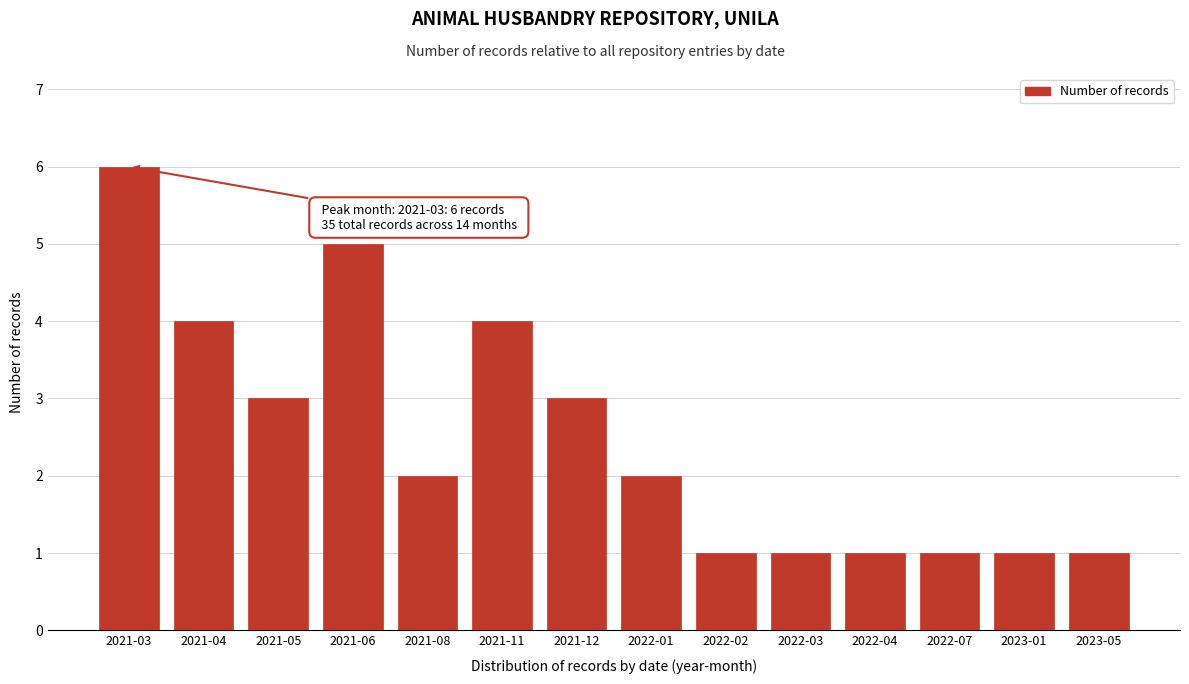

Reading left to right, extract all data points from this chart.

2021-03=6	2021-04=4	2021-05=3	2021-06=5	2021-08=2	2021-11=4	2021-12=3	2022-01=2	2022-02=1	2022-03=1	2022-04=1	2022-07=1	2023-01=1	2023-05=1